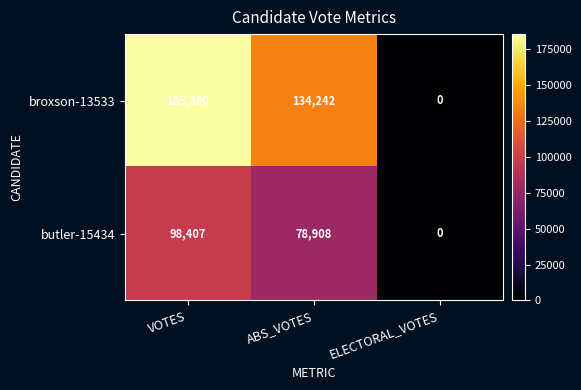

At how many categories does at least one series exceed 59030?

2